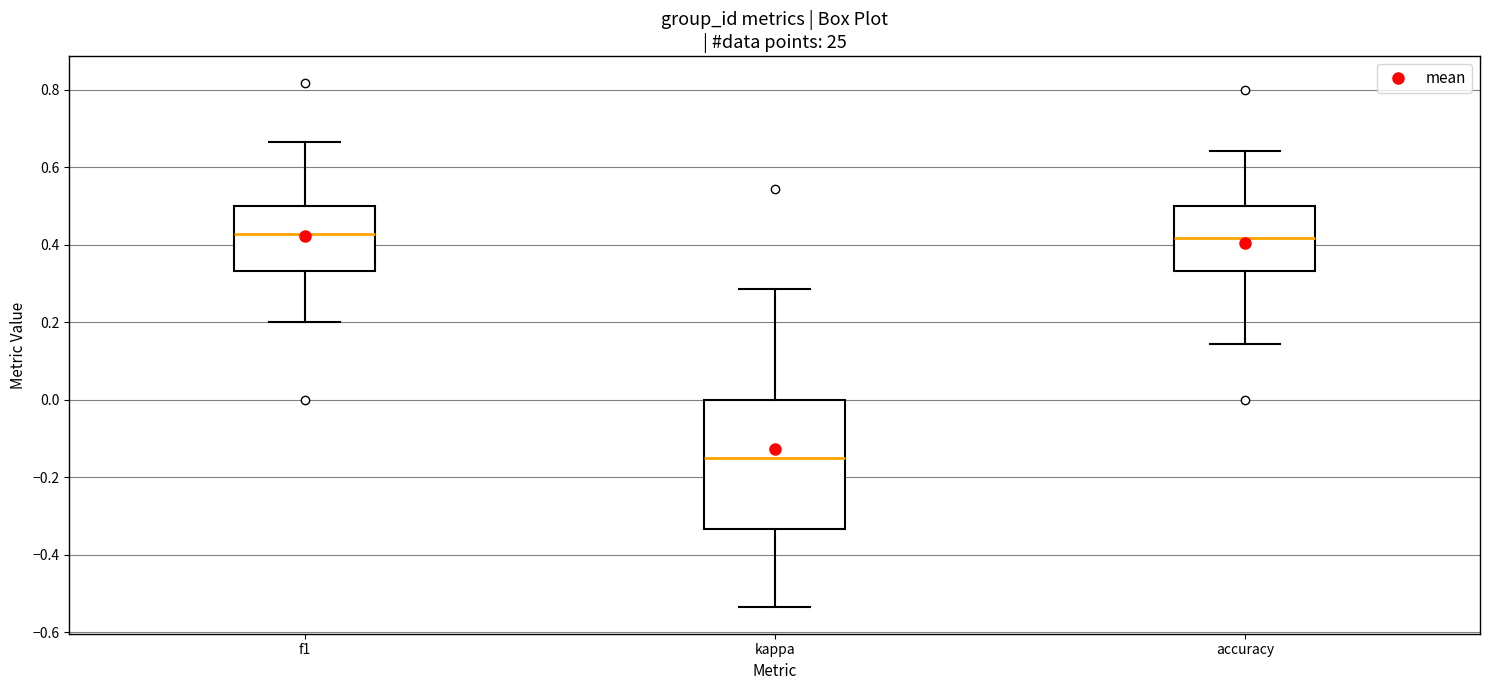

Reading left to right, read every box against the y-axis: the position of its median line, the range the box covers, and the ends of its whiskers. The values are not printed on the chart, so give them approximately, as read against the axis.

f1: median 0.42, box 0.34 to 0.50, whiskers 0.20 to 0.66
kappa: median -0.16, box -0.34 to 0.00, whiskers -0.54 to 0.28
accuracy: median 0.42, box 0.34 to 0.50, whiskers 0.14 to 0.64